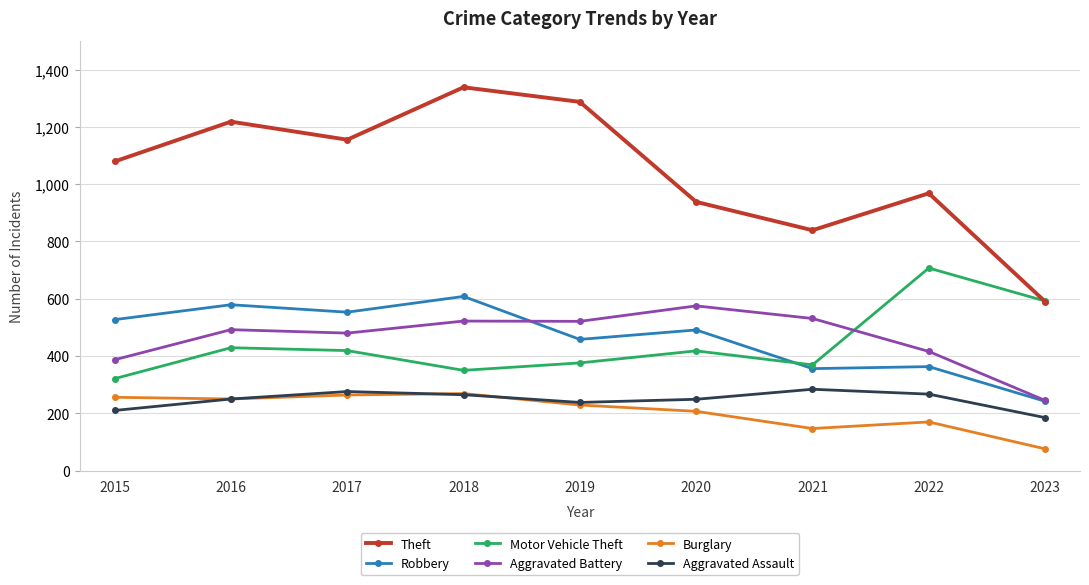

The Motor Vehicle Theft series shows 604 at 2020. True or false?

False